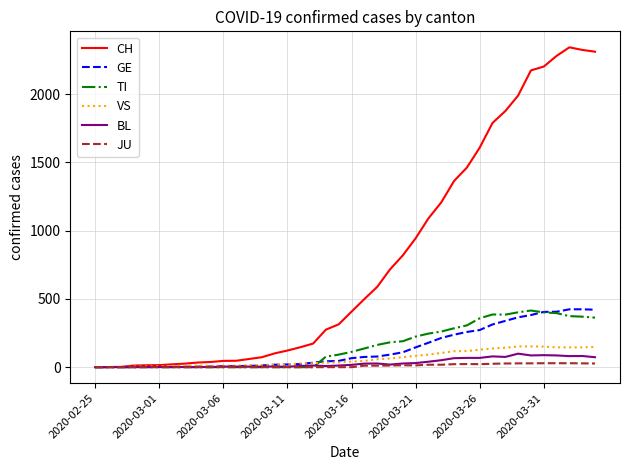

Which series has the largest range (max minus min)?

CH